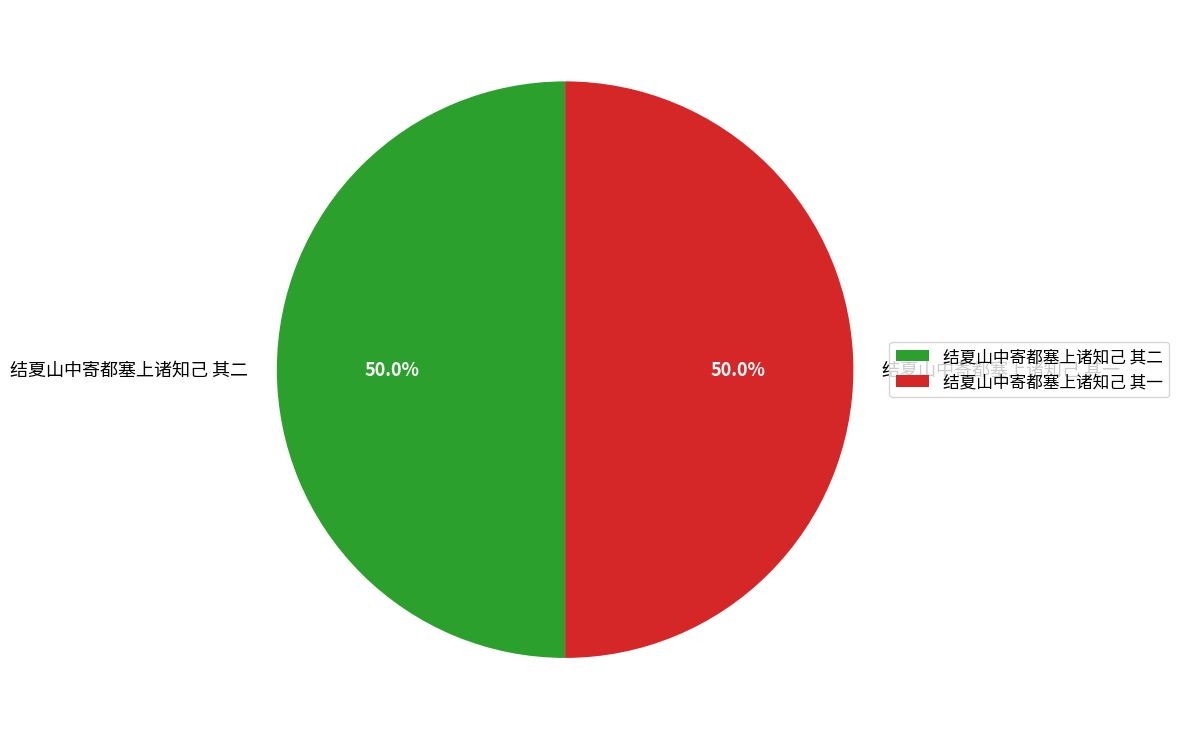

What is the ratio of the value at 结夏山中寄都塞上诸知己 其二 to the value at 结夏山中寄都塞上诸知己 其一?

1.0